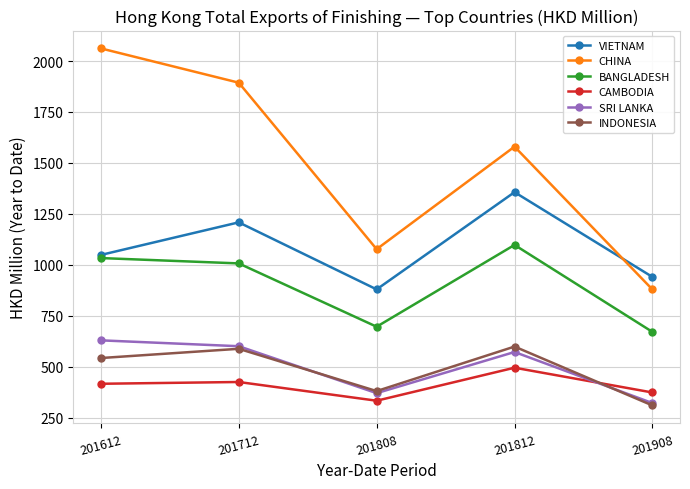

How many lines are shown in the chart?

6